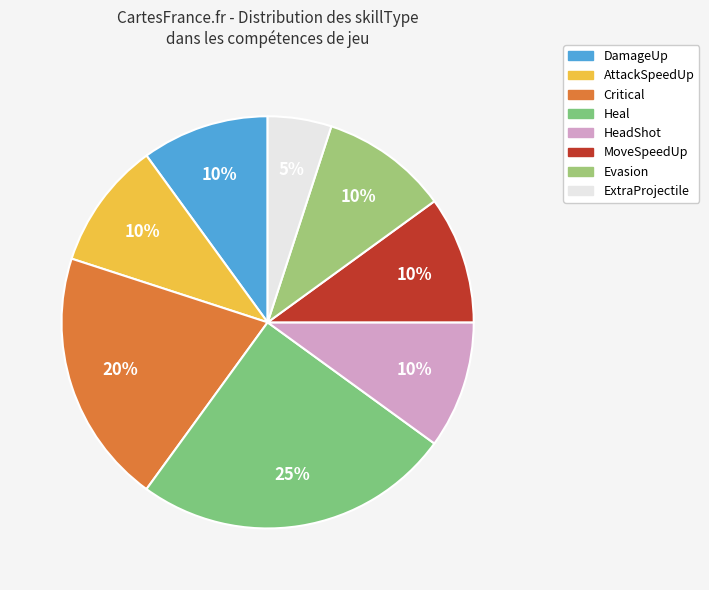

Does AttackSpeedUp account for over 50% of the chart?

No